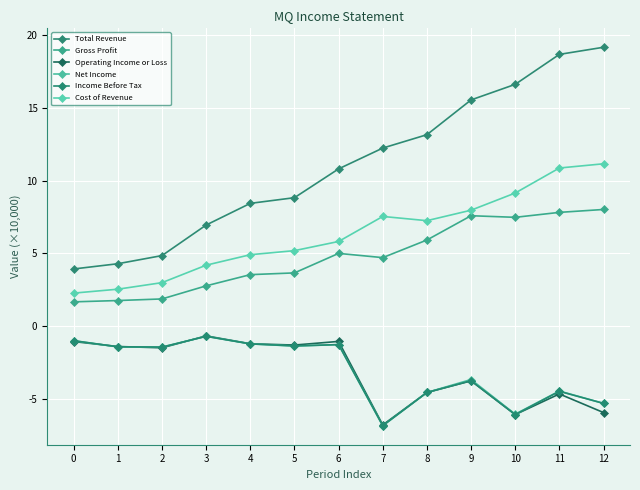

List the series in order of their peak value, lowest first.

Net Income, Income Before Tax, Operating Income or Loss, Gross Profit, Cost of Revenue, Total Revenue